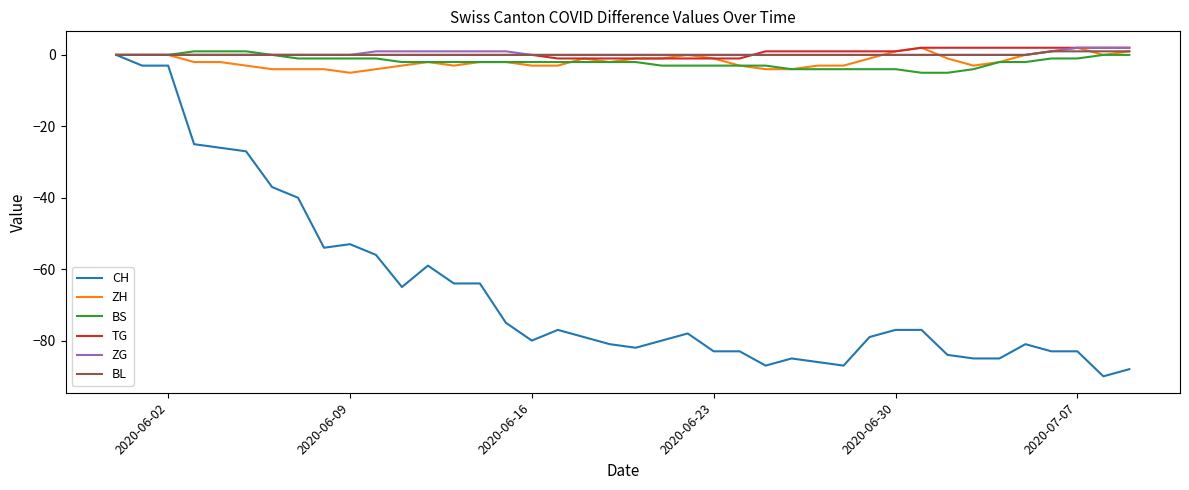

Which series has the widest spread of values?

CH